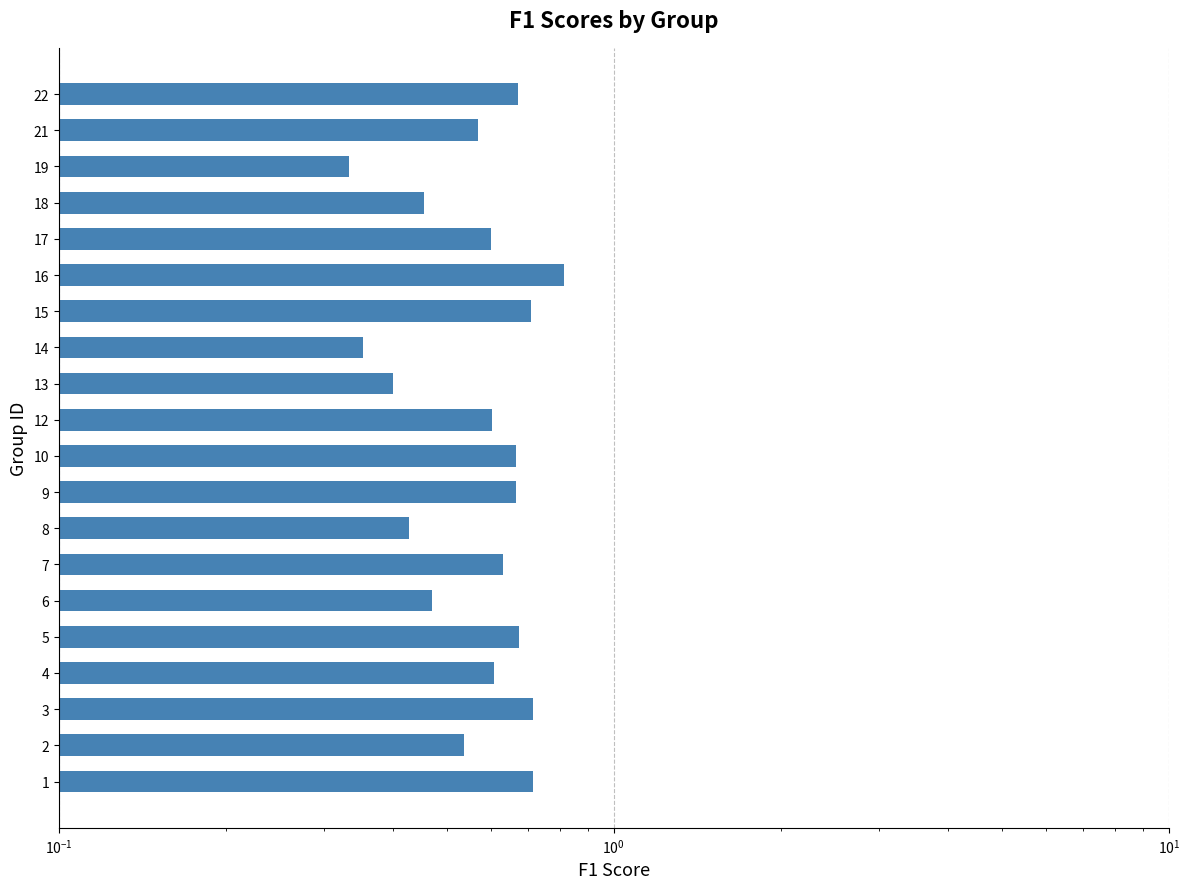

Reading left to right, list all the values displayed in this chart.

0.7	0.5	0.7	0.6	0.7	0.5	0.6	0.4	0.7	0.7	0.6	0.4	0.4	0.7	0.8	0.6	0.5	0.3	0.6	0.7